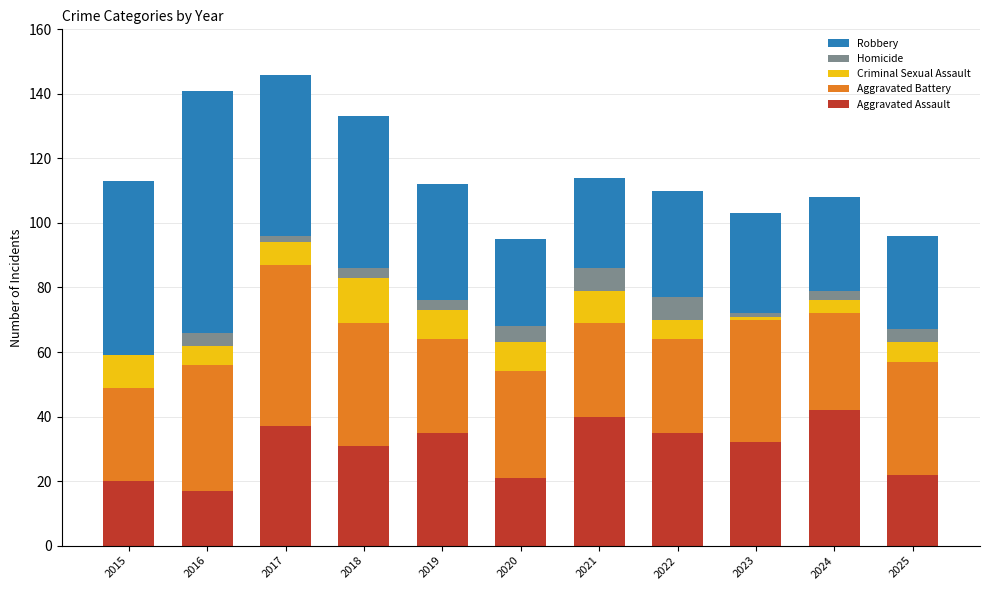

What is the sum of all Aggravated Assault values?

332